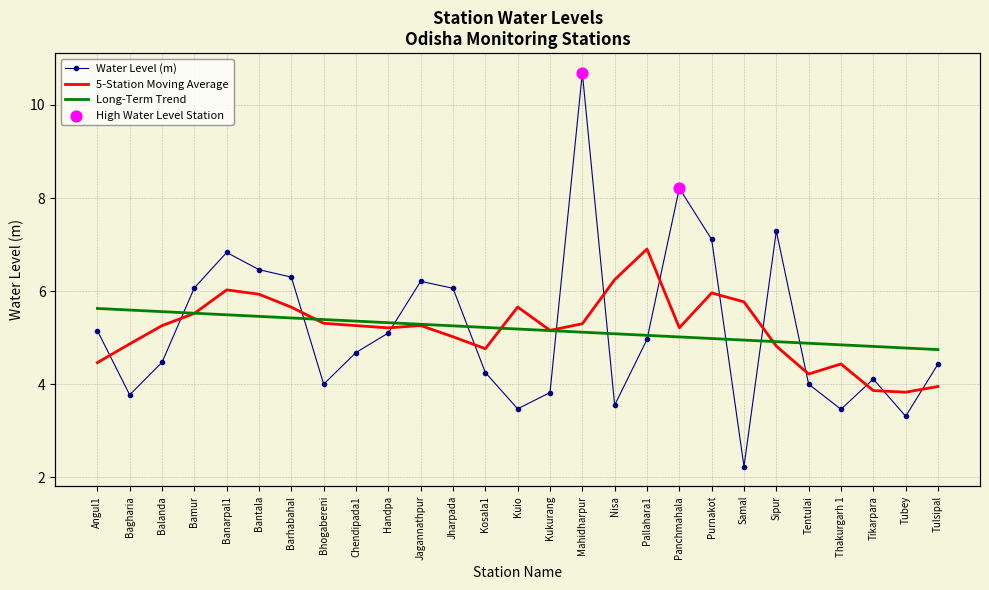

Is the value of lat at Kuio greater than the value of water_level (in m) at Handpa?

Yes